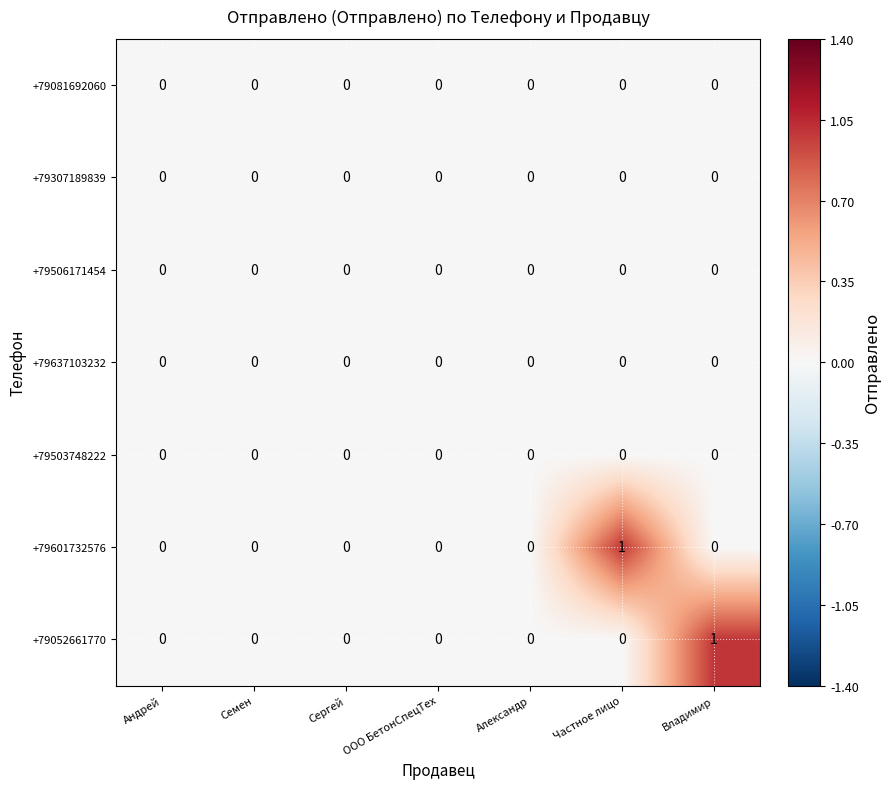

The value of +79601732576 at Александр is -1. True or false?

False